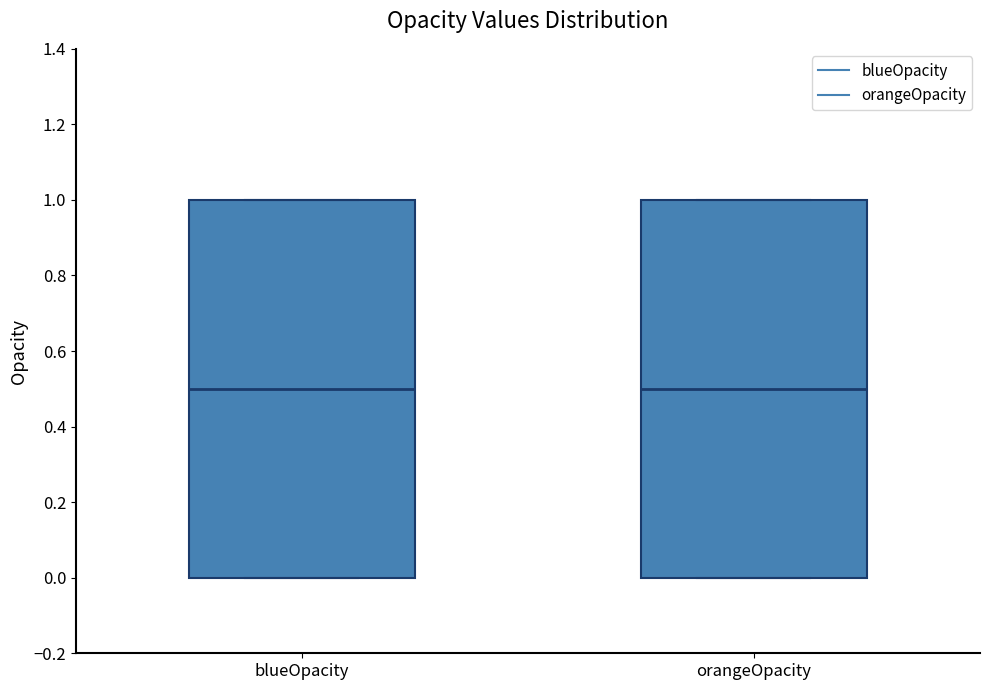

Reading left to right, transcribe this box plot: for each box, give where its median line is, the range the box spans, and where its two whiskers end, as read against the y-axis. The values are not printed on the chart, so give them approximately, as read against the axis.

blueOpacity: median 0.5, box 0.0 to 1.0, whiskers 0.0 to 1.0
orangeOpacity: median 0.5, box 0.0 to 1.0, whiskers 0.0 to 1.0